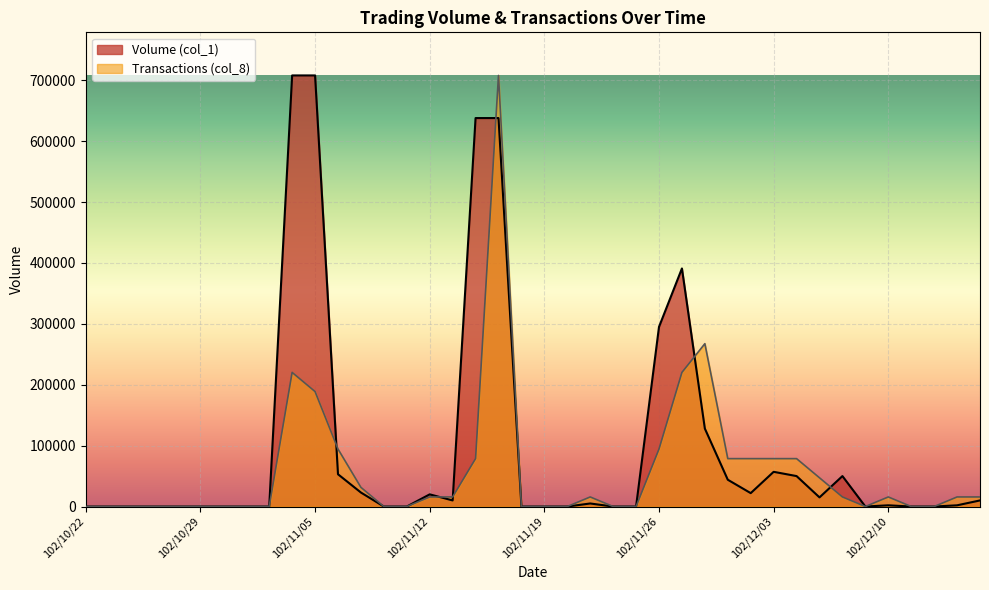

At which category does Transactions (col_8) reach its first local peak?

102/11/04